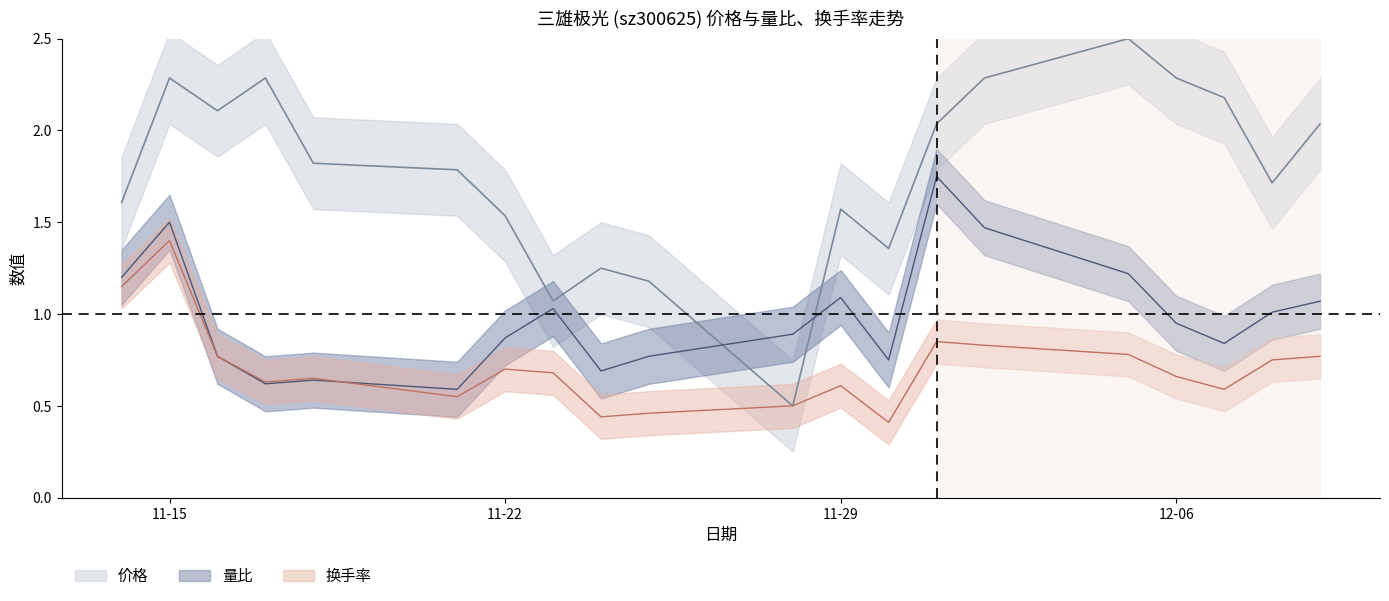

True or false: 换手率 and 价格 intersect in this chart.

False